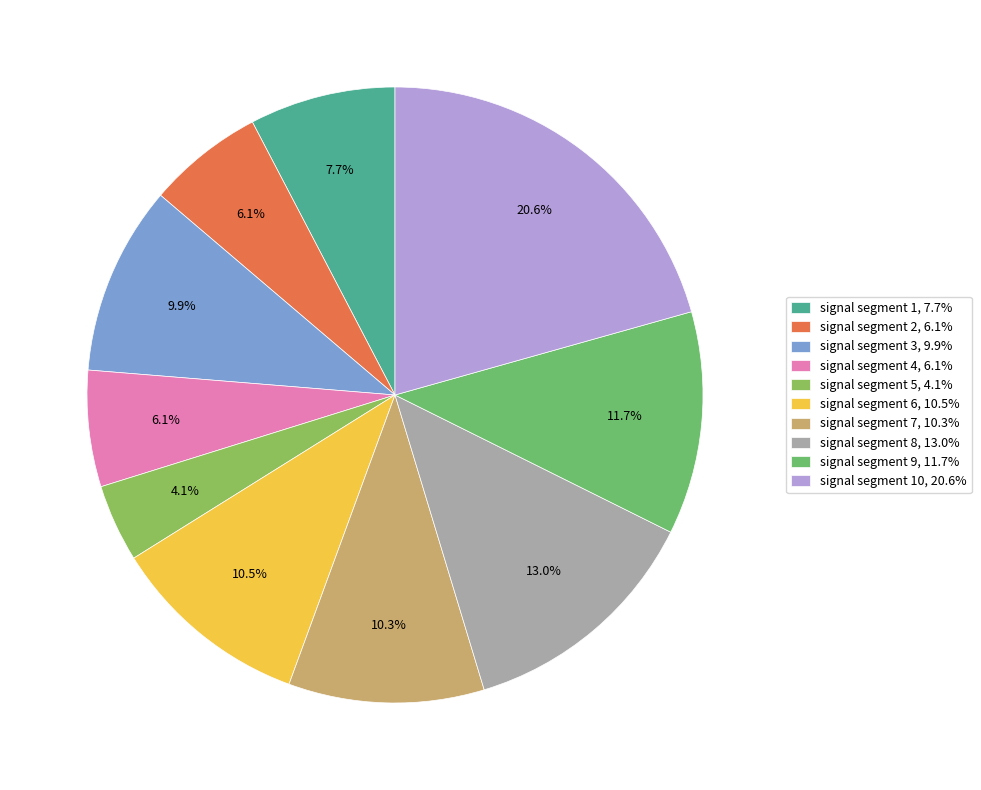

To the nearest percent, what is the difference between the largest and smallest slice percentages?

17%